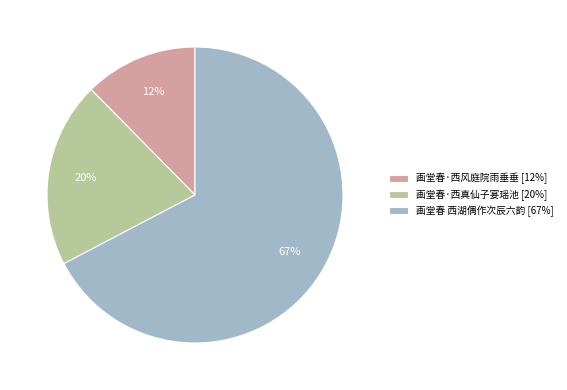

What is the ratio of the value at 画堂春·西风庭院雨垂垂 to the value at 画堂春 西湖偶作次辰六韵?

0.2